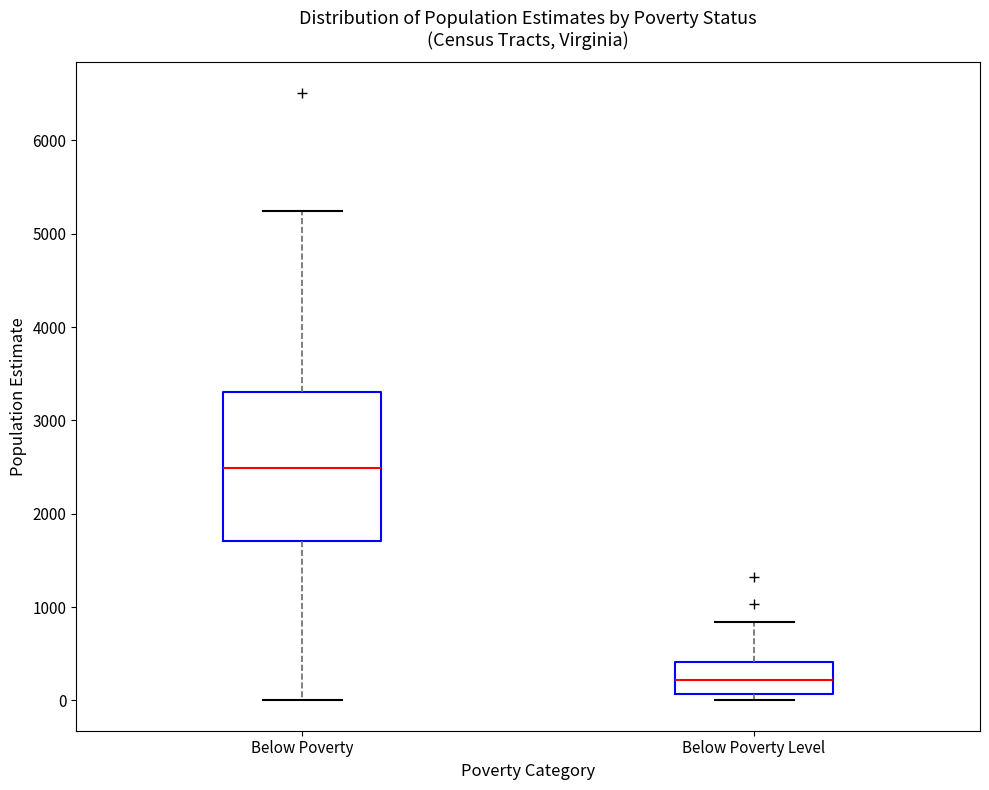

Reading left to right, transcribe this box plot: for each box, give where its median line is, the range the box spans, and where its two whiskers end, as read against the y-axis. The values are not printed on the chart, so give them approximately, as read against the axis.

Below Poverty: median 2500, box 1700 to 3300, whiskers 0 to 5200
Below Poverty Level: median 200, box 100 to 400, whiskers 0 to 800